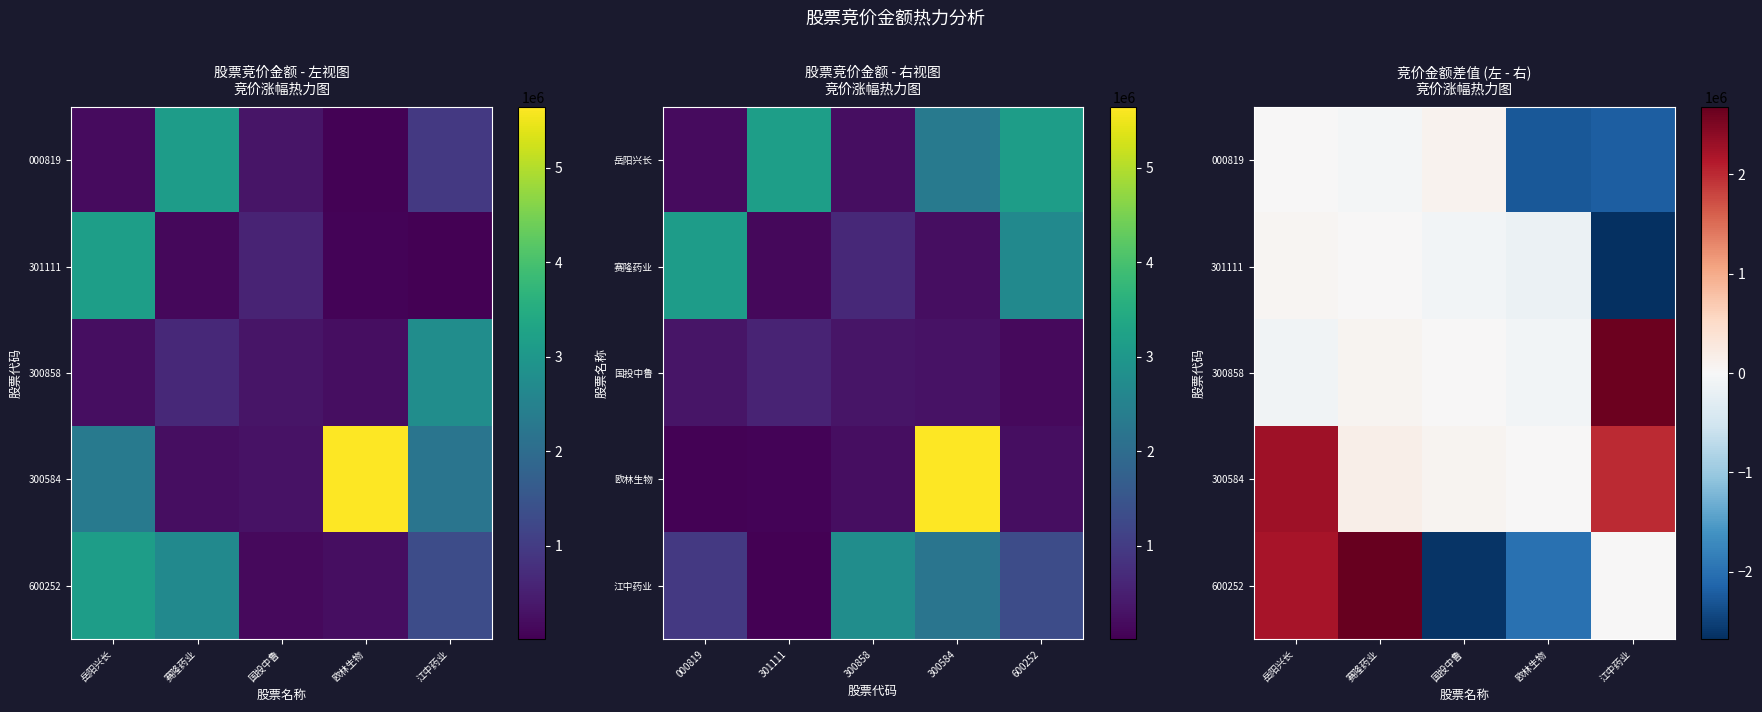

The 300858 series shows -66678 at 欧林生物. True or false?

True